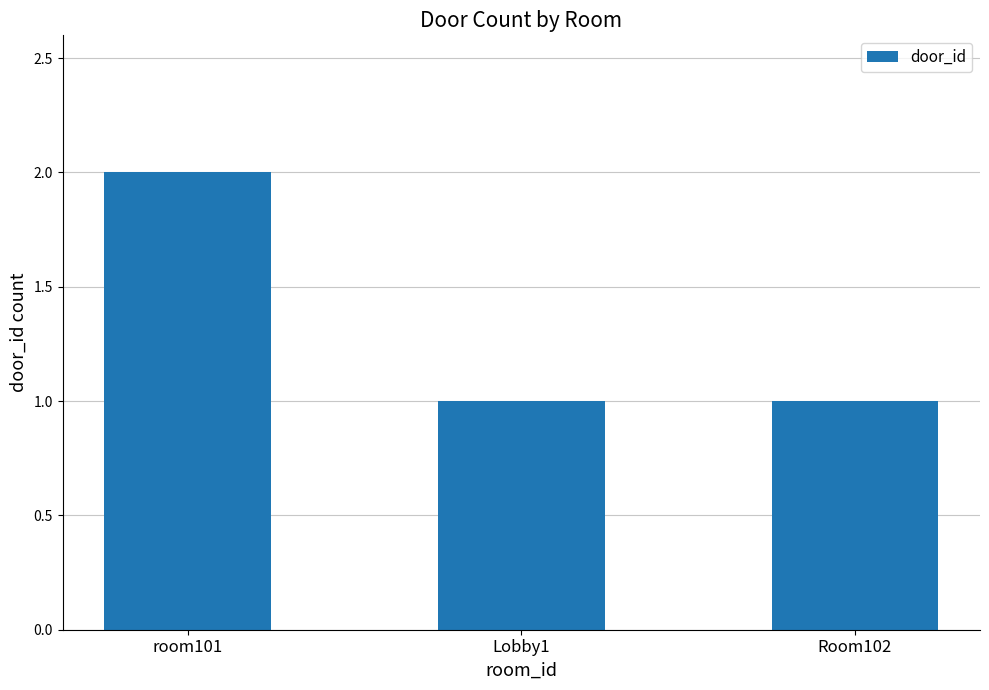

What is the label of the 2nd bar from the right?

Lobby1